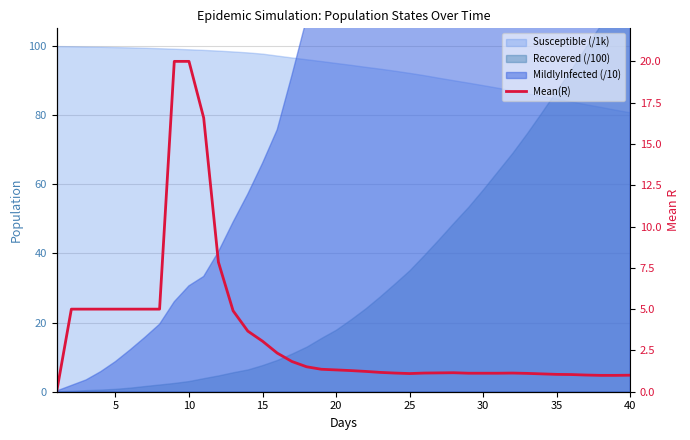

Reading left to right, extract all data points from this chart.

0.0	5.0	5.0	5.0	5.0	5.0	5.0	5.0	20.0	20.0	16.6	7.8	4.9	3.7	3.1	2.3	1.8	1.5	1.4	1.3	1.3	1.2	1.2	1.1	1.1	1.1	1.1	1.1	1.1	1.1	1.1	1.1	1.1	1.1	1.1	1.0	1.0	1.0	1.0	1.0